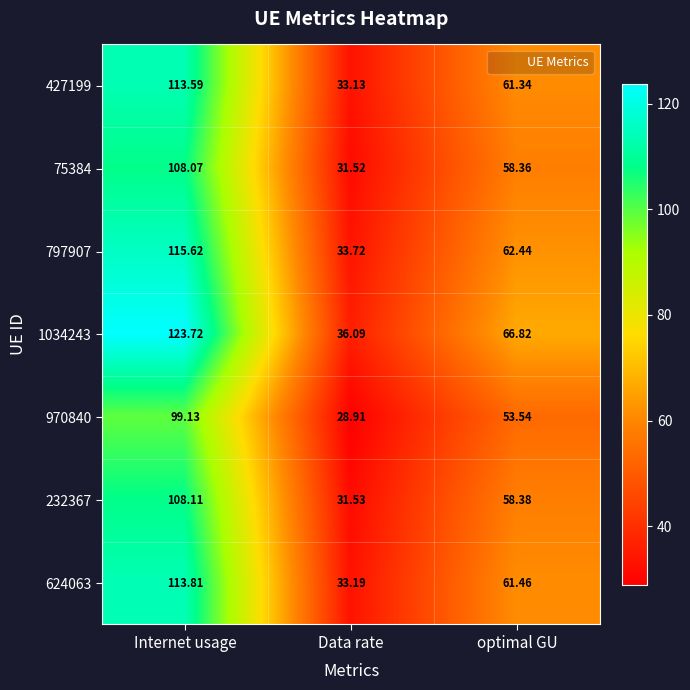

At which category does the chart reach its minimum across all series?

Data rate